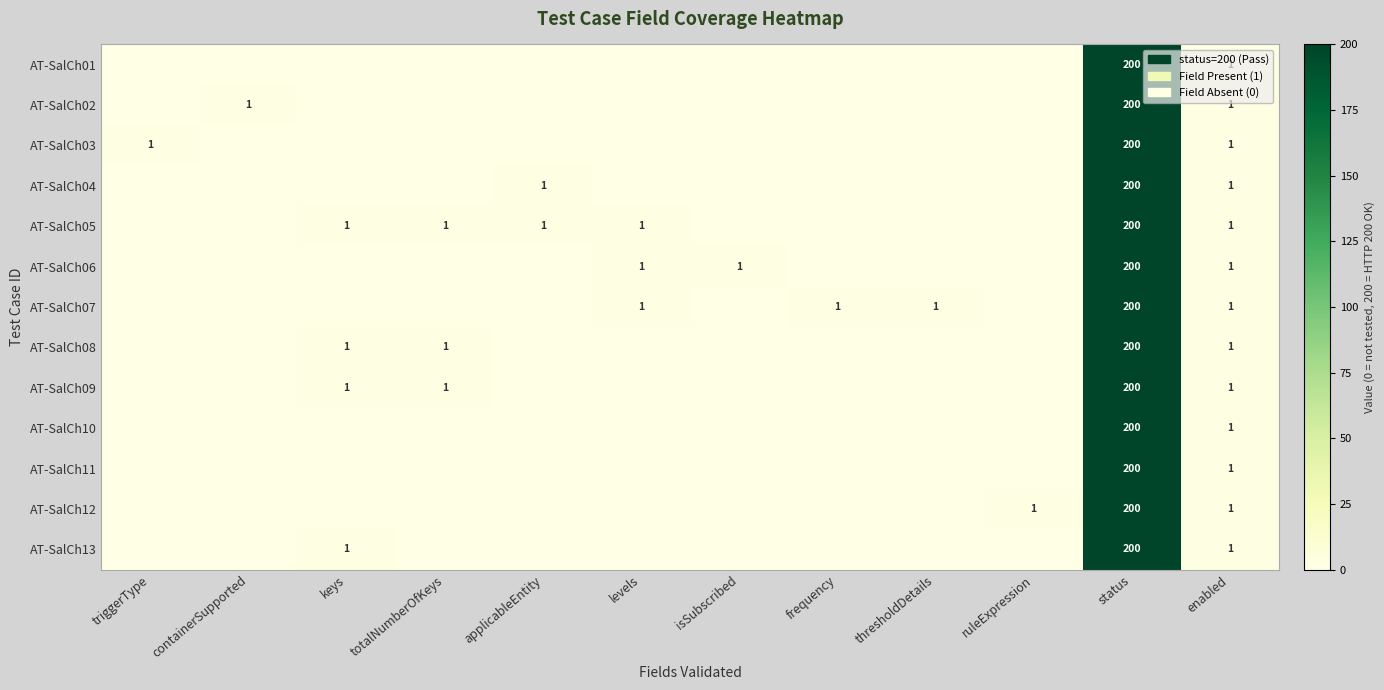

At which category is the sum across all series the highest?

status